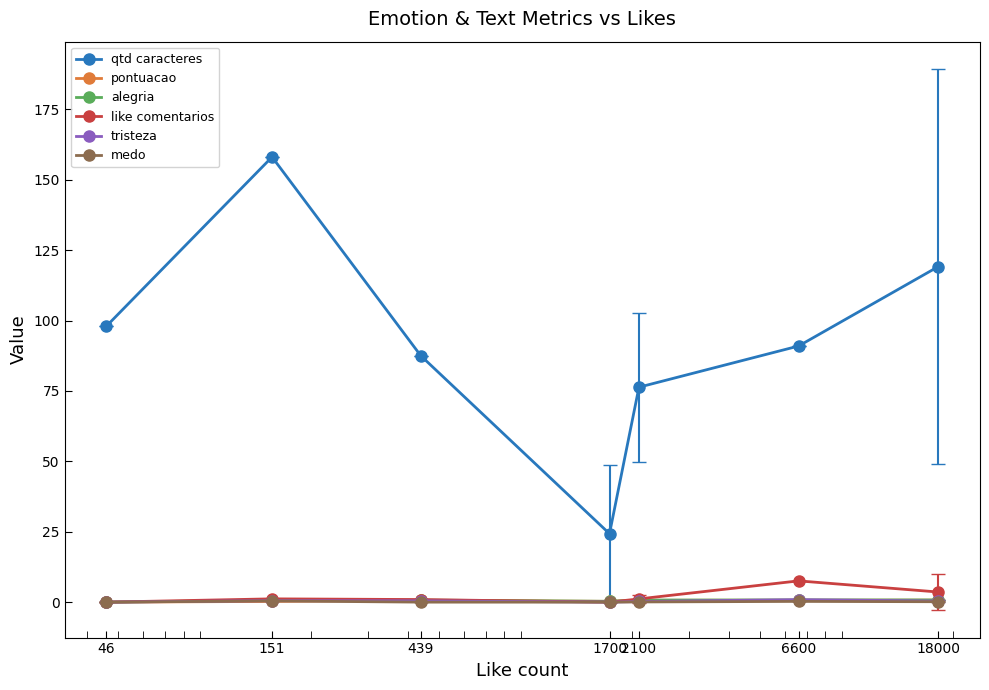

Which series has the widest spread of values?

qtd caracteres